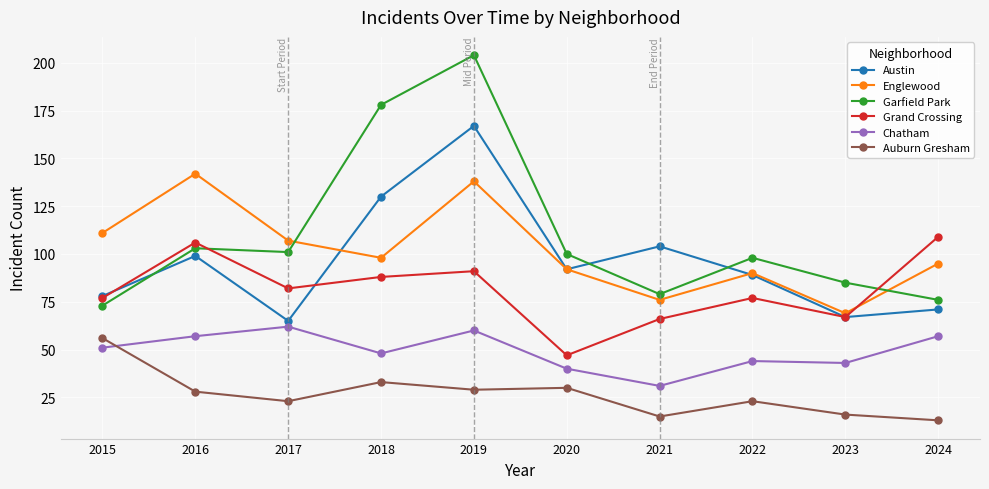

True or false: Garfield Park has more than 0 points higher than both neighbors.

True